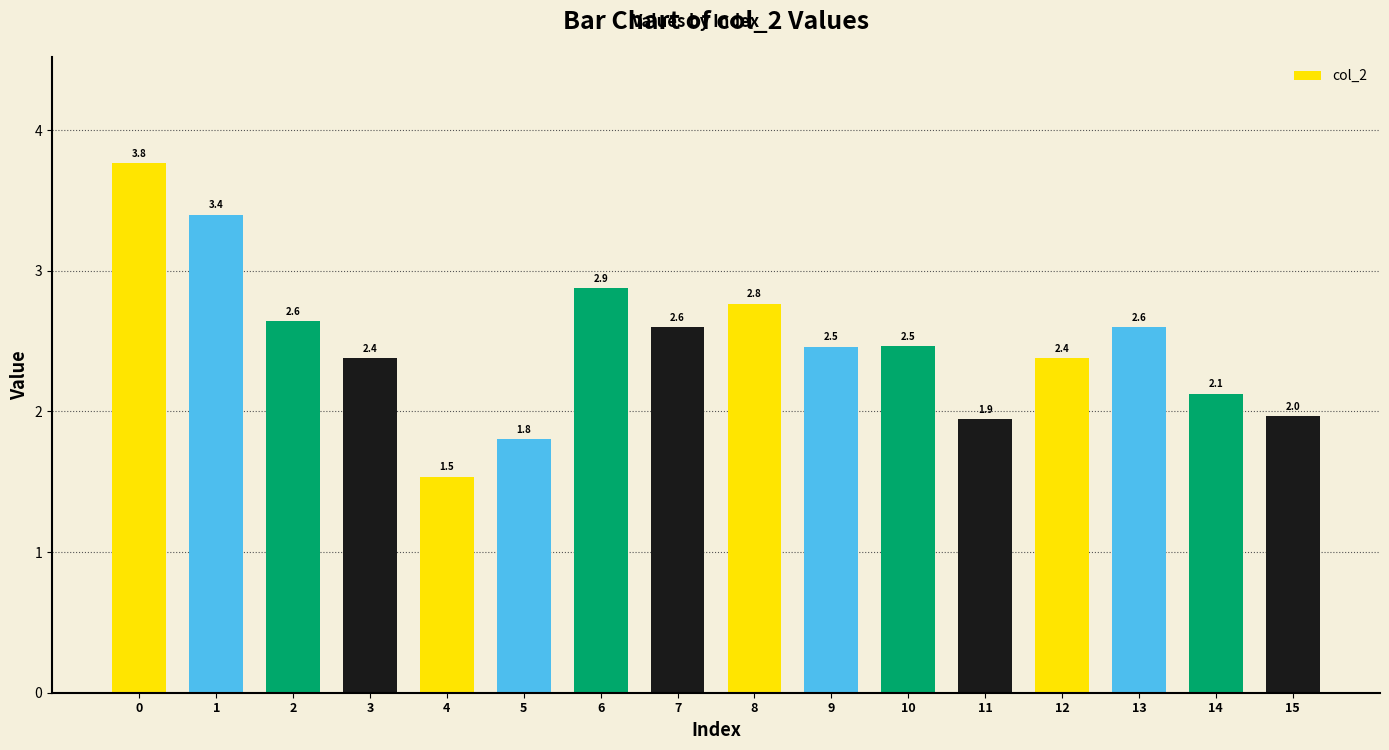

What is the average value?

2.5